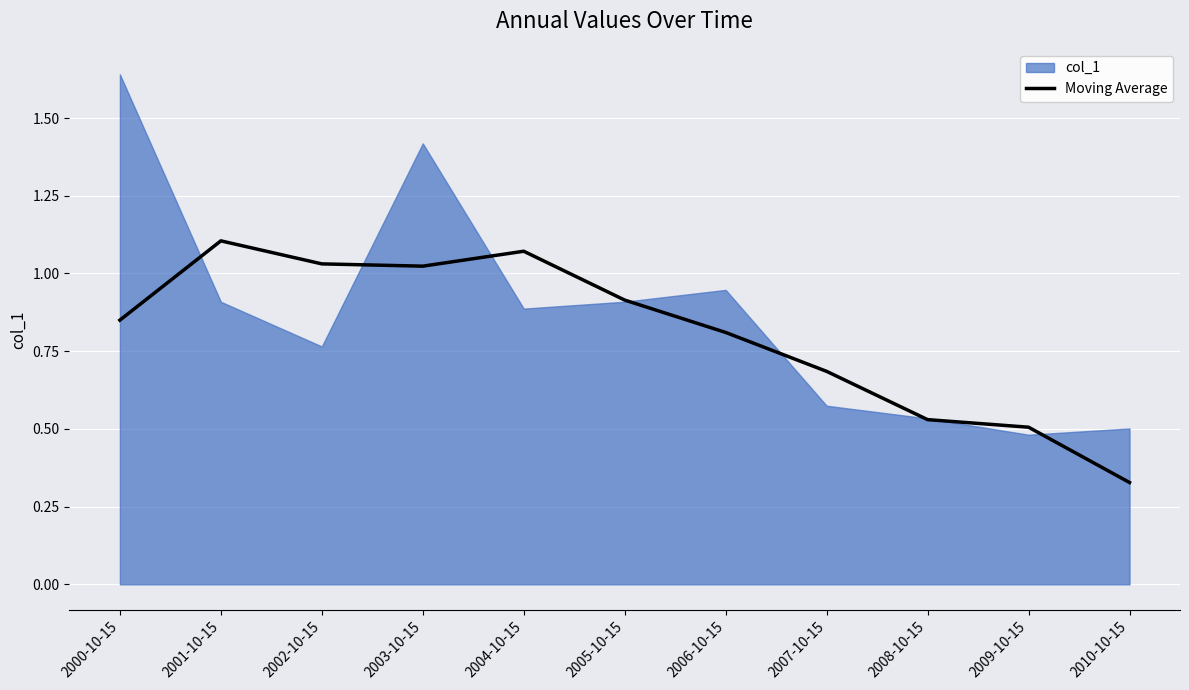

What position from the left is 2004-10-15?

5